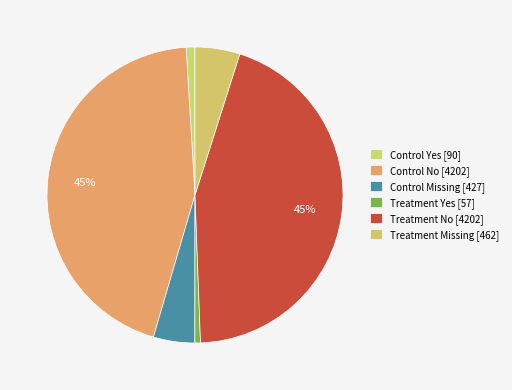

Count the number of slices in the pie.

6